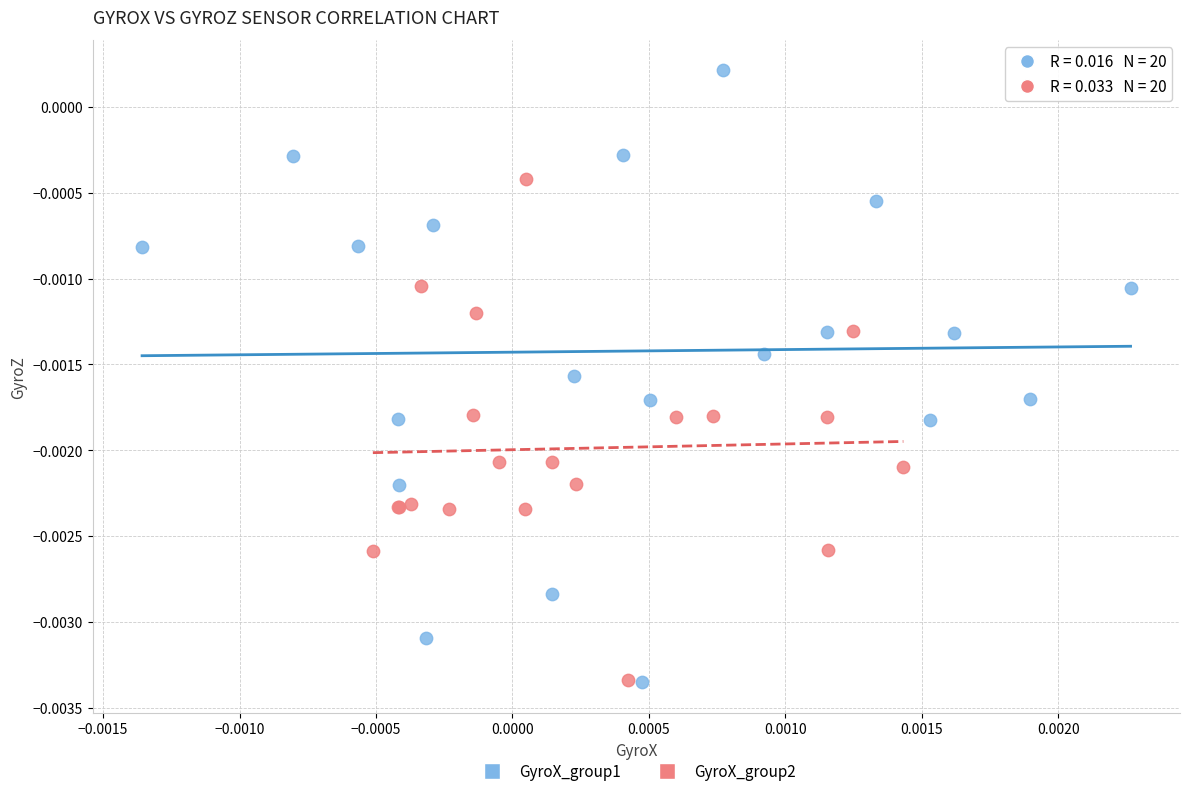

Which series contains the highest Y value?

GyroX_group1